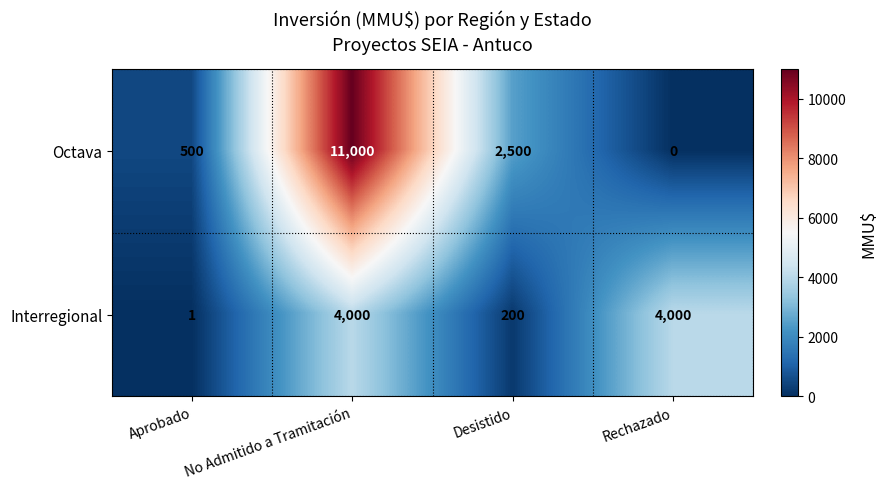

Count the number of data series in this chart.

2